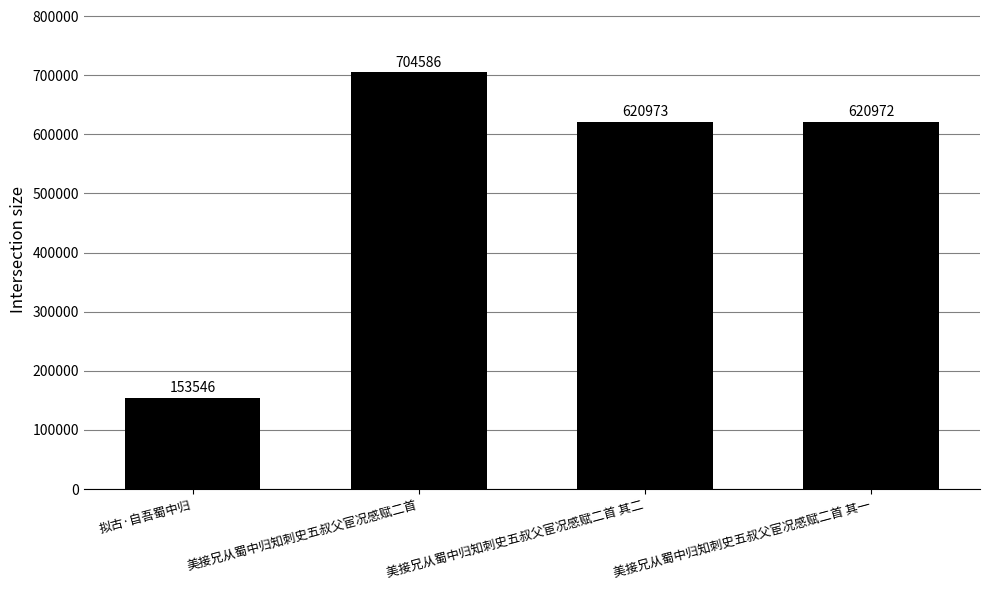

What is the change in value from 拟古·自吾蜀中归 to 美接兄从蜀中归知刺史五叔父宦况感赋二首 其二?

+467427